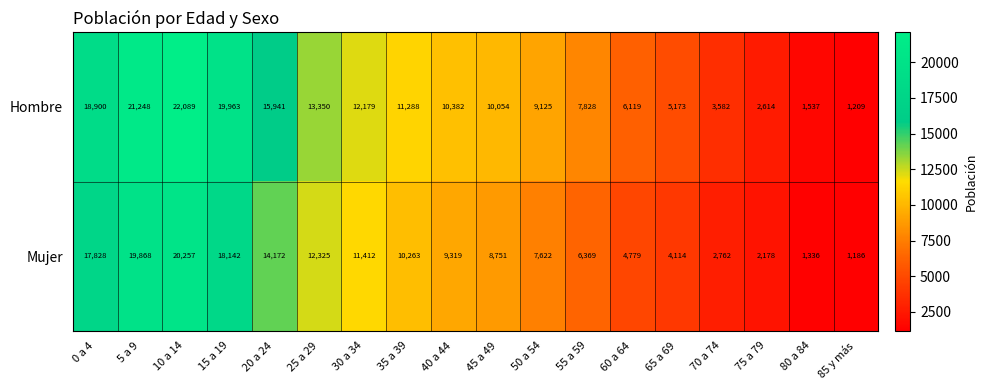

At which label is Hombre closest to 11649?

35 a 39